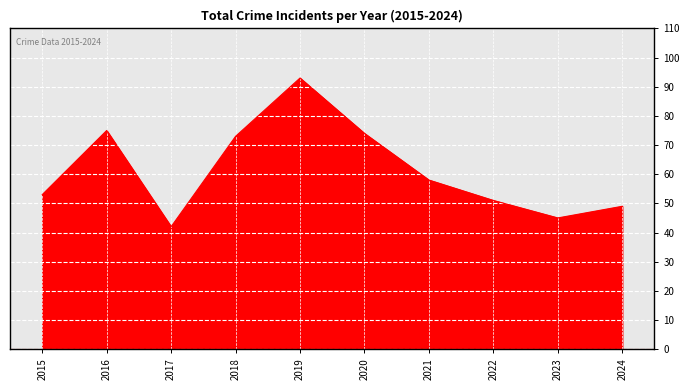

What is the greatest value displayed?

93